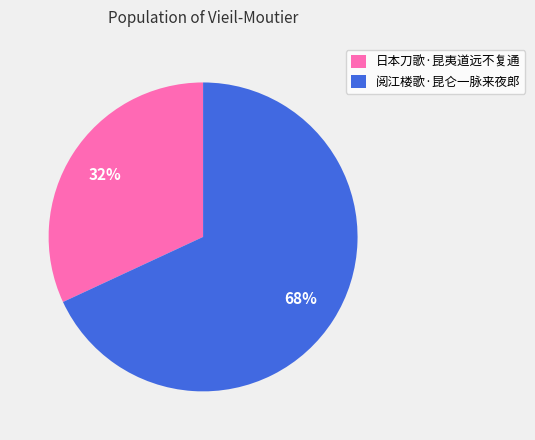

How many slices are in this pie chart?

2